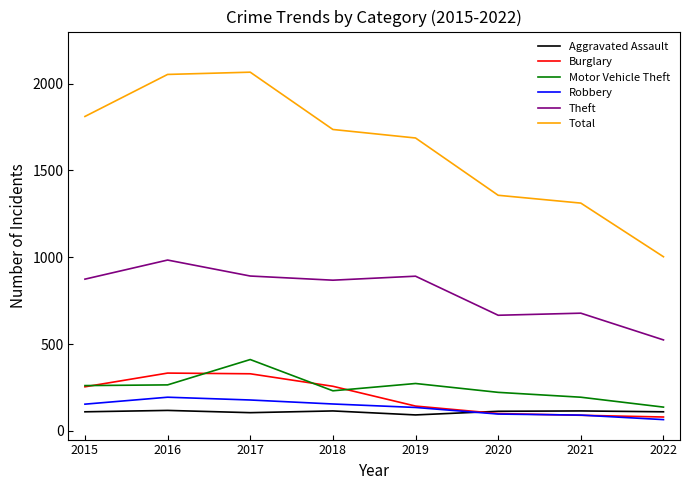

The value of Burglary at 2019 is 143. True or false?

True